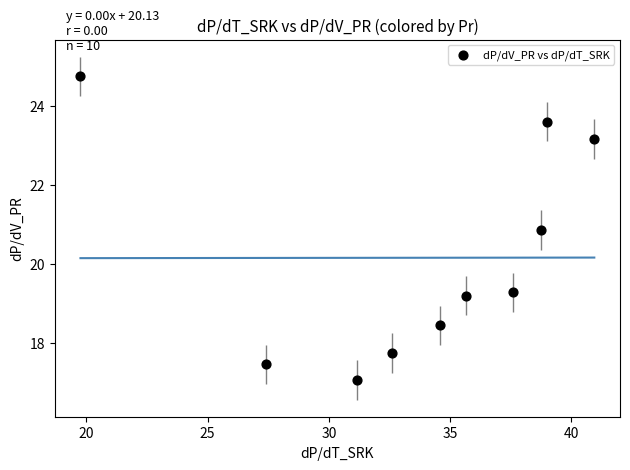

What is the average X value?

33.7